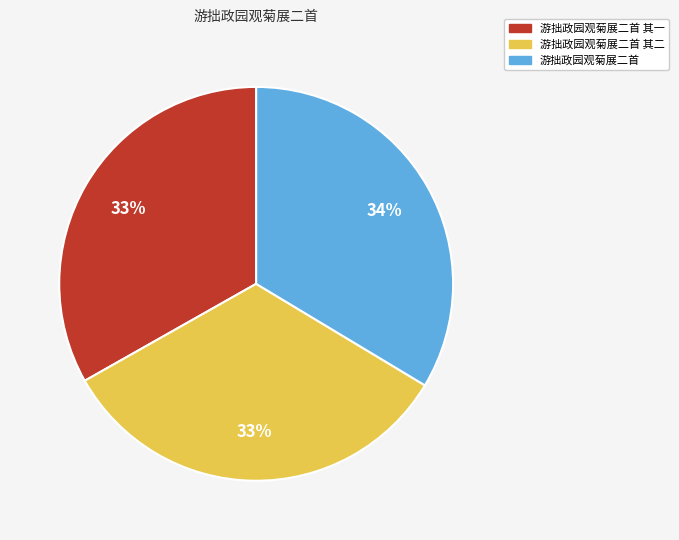

To the nearest percent, what is the average slice percentage?

33%